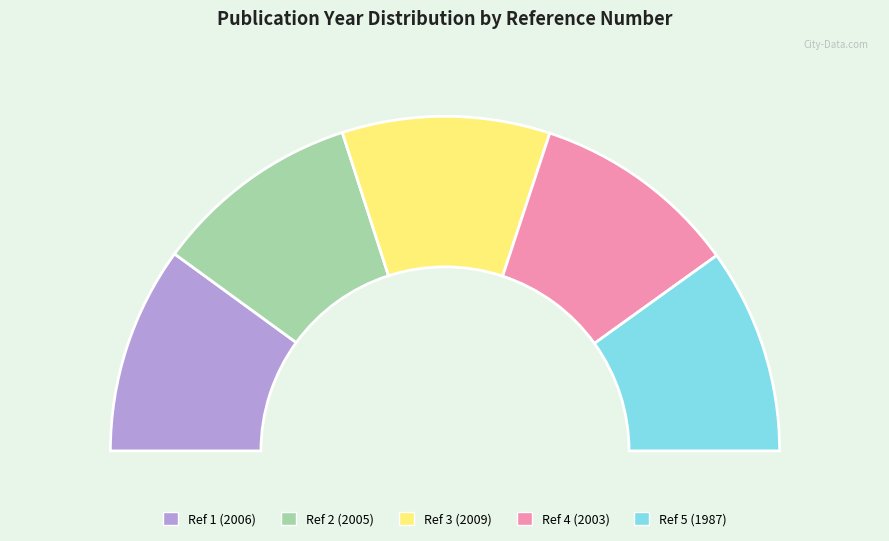

Between 2 and 5, which is larger?

2